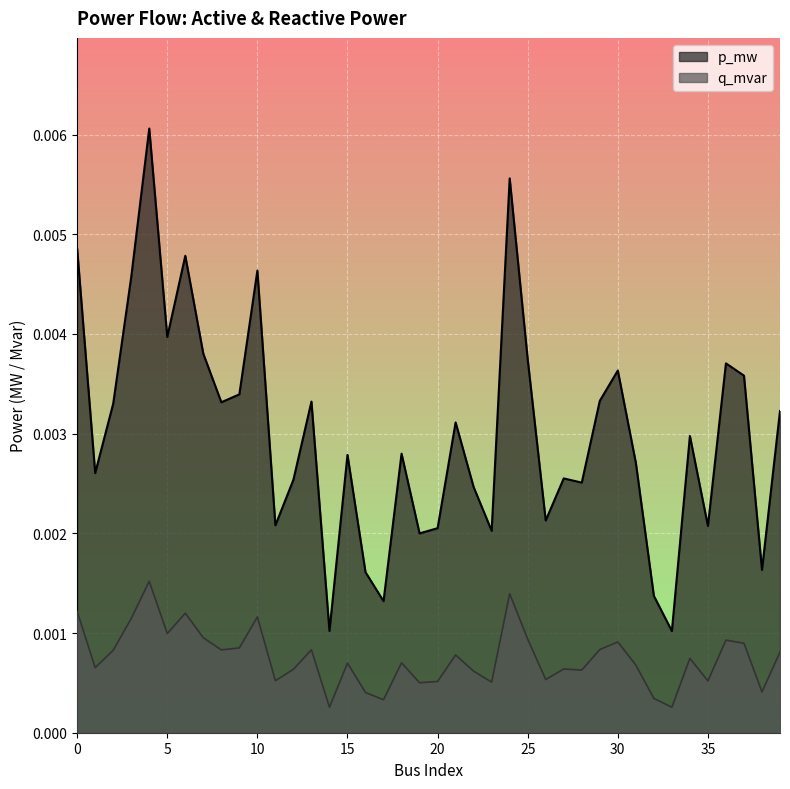

True or false: p_mw and q_mvar intersect in this chart.

False